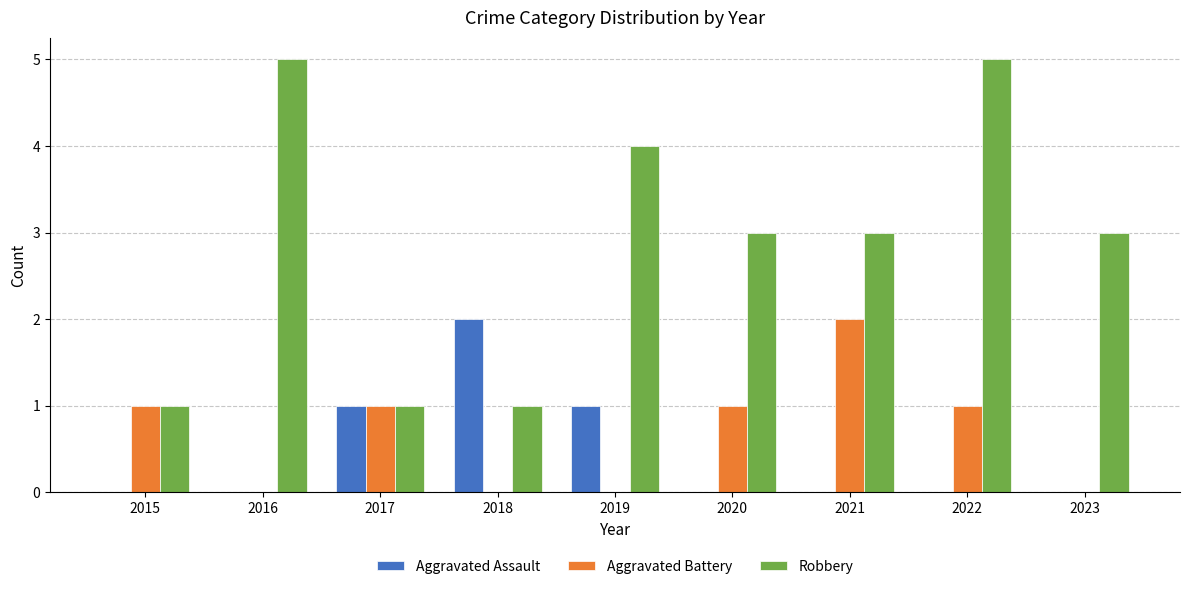

At which category is the sum across all series the highest?

2022